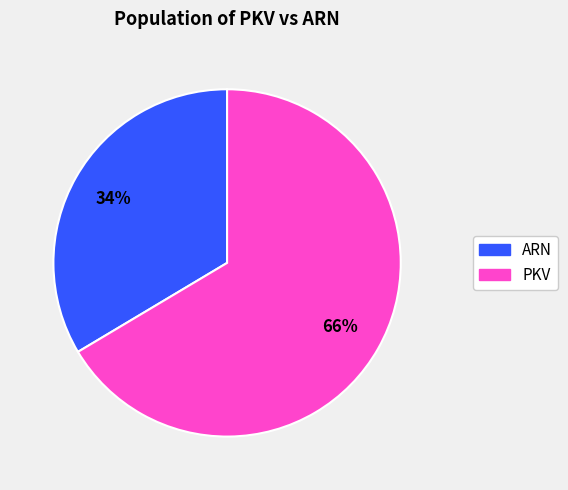

Does any single category account for the majority?

Yes